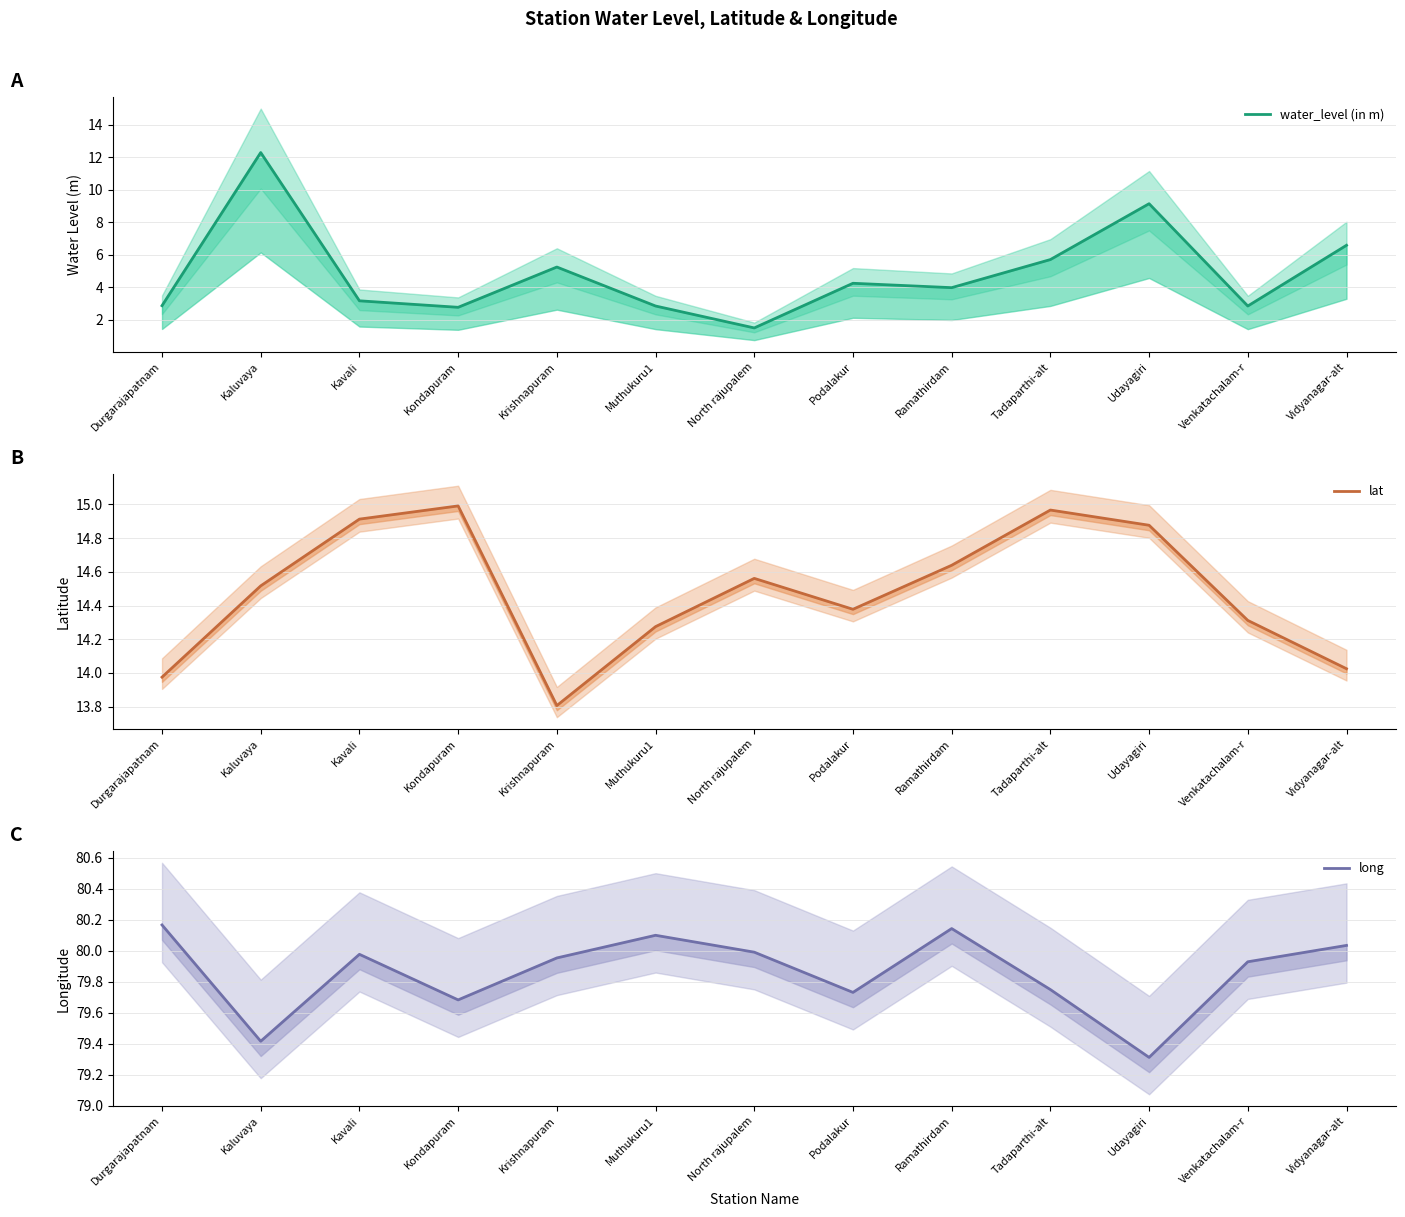

How many lines are shown in the chart?

3